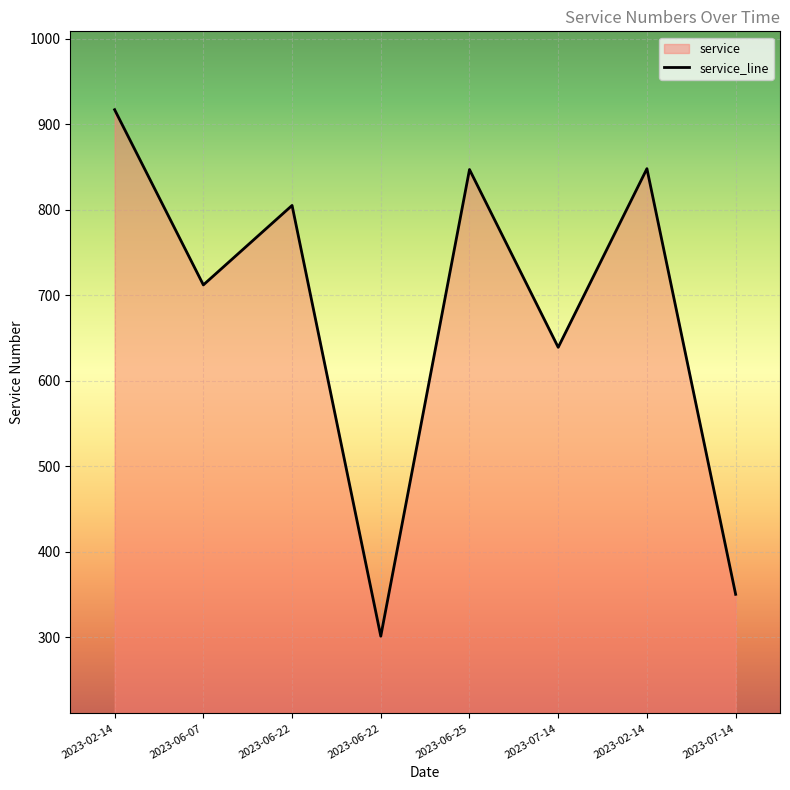

At which category does the chart reach its minimum across all series?

2023-06-22